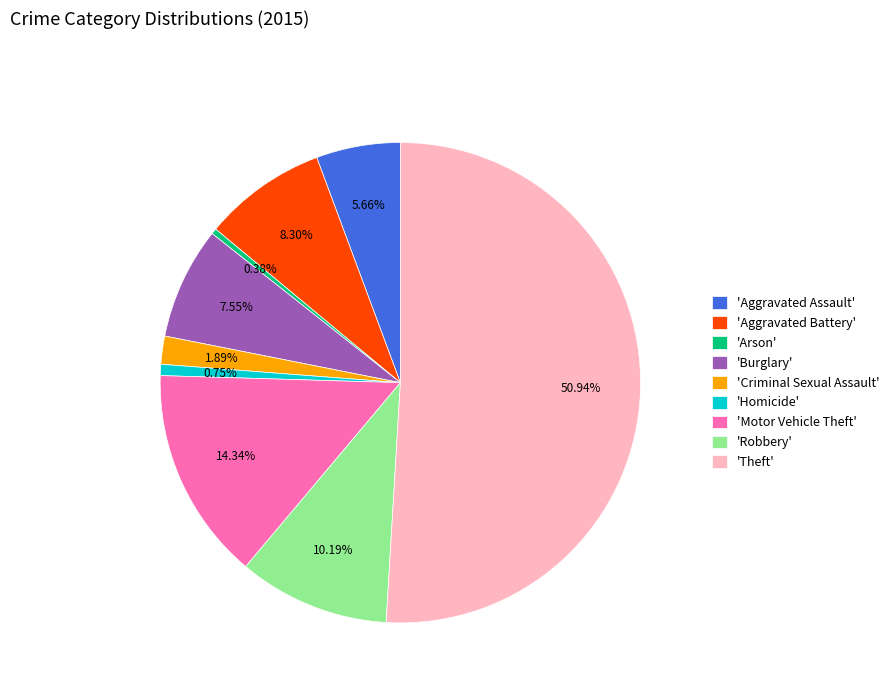

Do 'Criminal Sexual Assault' and 'Burglary' together represent more than half of the pie?

No